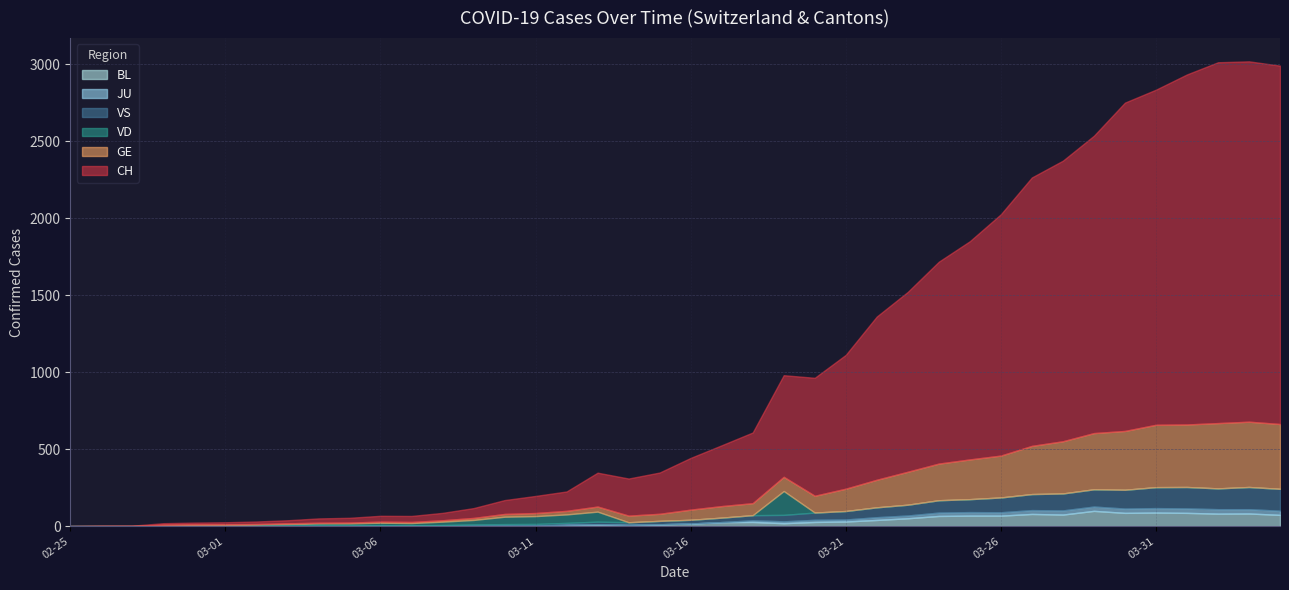

What is the difference between the maximum and minimum values in the GE series?

424